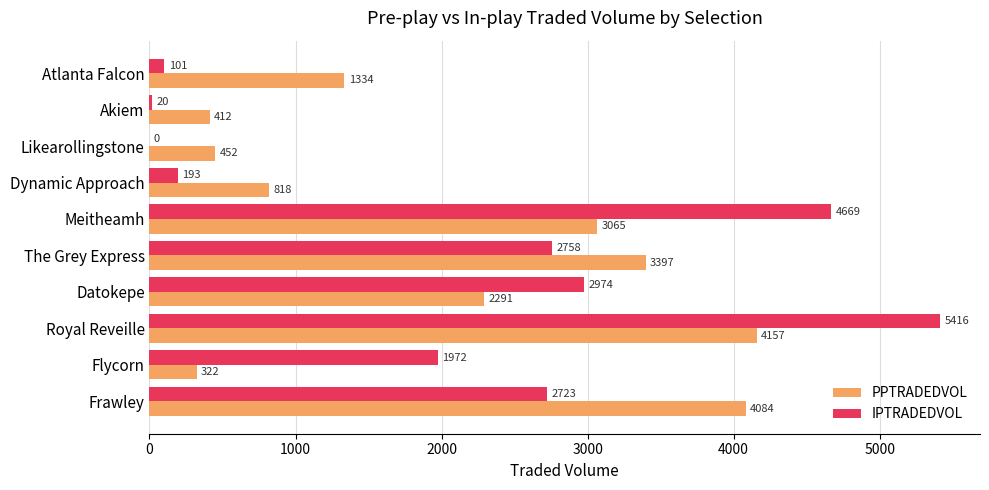

What is the average value of the IPTRADEDVOL series?

2082.7